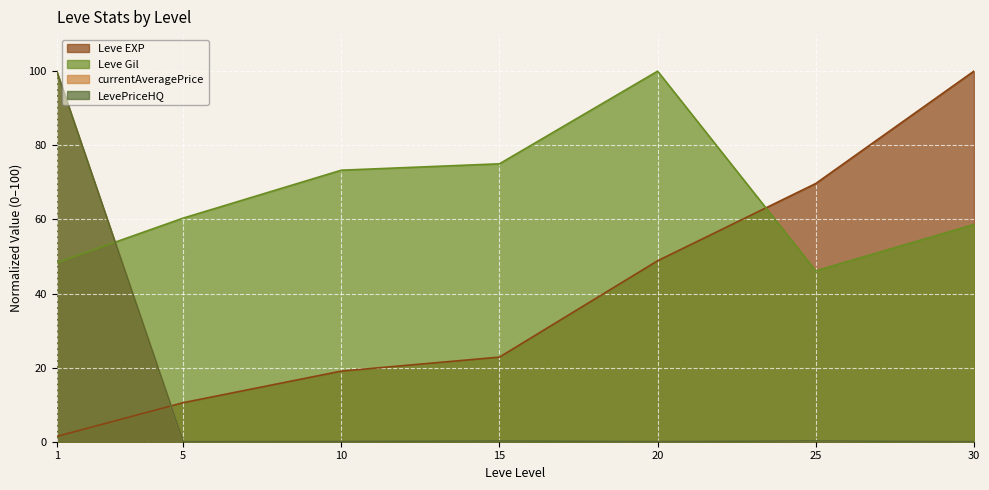

Reading left to right, transcribe all the data shown in this chart.

Leve EXP: 1.4	10.5	19.1	22.8	48.8	69.7	100.0
Leve Gil: 48.3	60.3	73.3	75.0	100.0	46.1	58.6
currentAveragePrice: 100.0	0.0	0.1	0.0	0.0	0.1	0.0
LevePriceHQ: 100.0	0.0	0.1	0.2	0.1	0.2	0.0